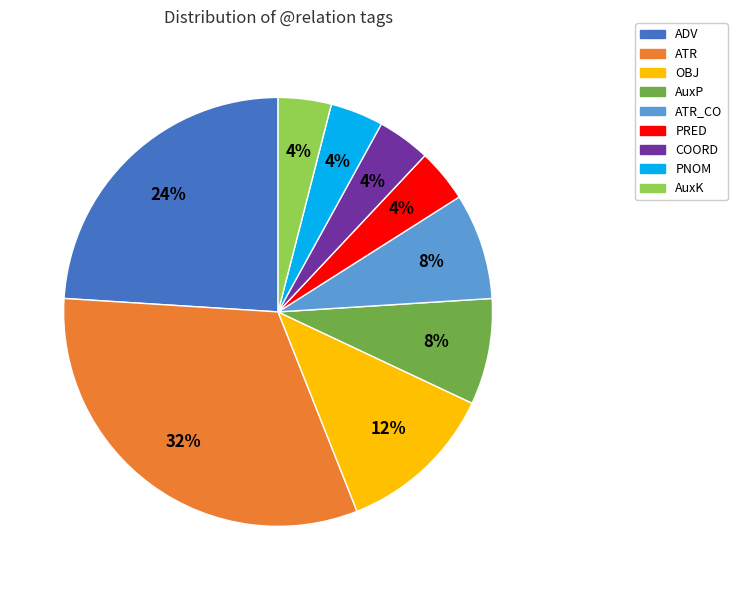

Is the sum of PRED and AuxP greater than half?

No